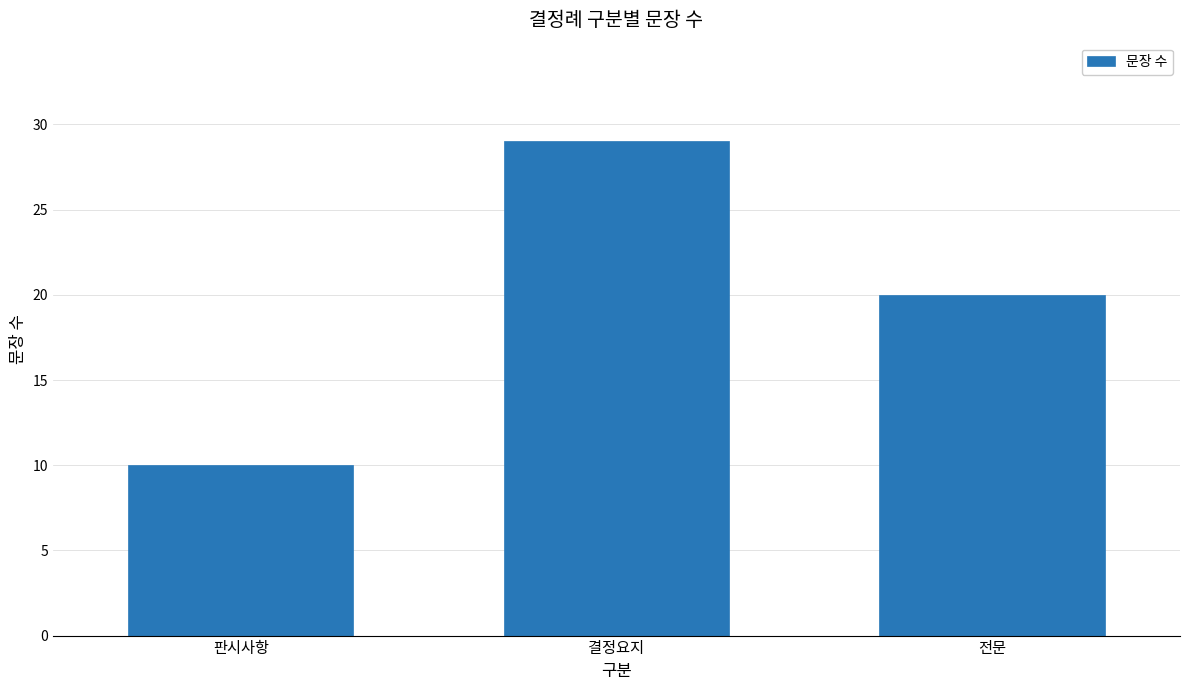

What is the minimum value shown in the chart?

10